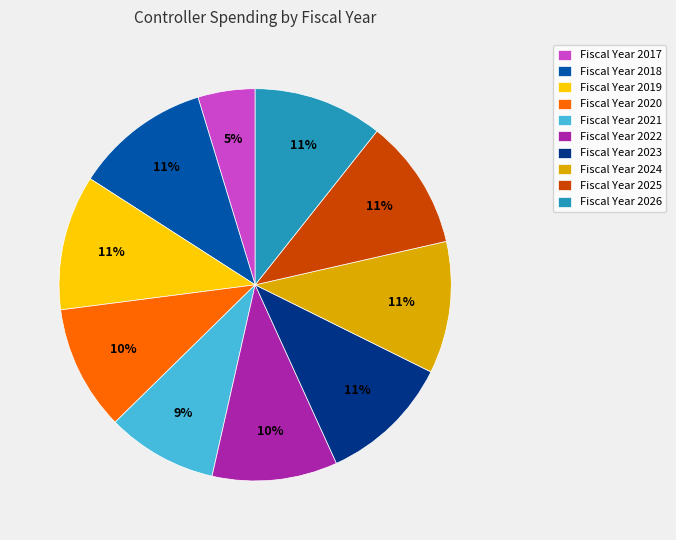

To the nearest percent, what percentage of the pie is Fiscal Year 2019?

11%